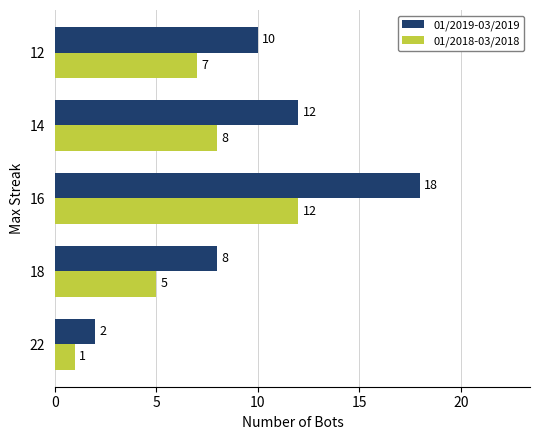

List the series in order of their overall mean, highest first.

01/2019-03/2019, 01/2018-03/2018